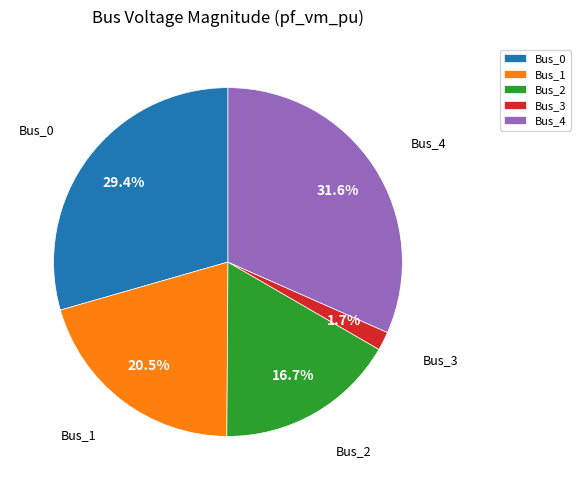

Between Bus_1 and Bus_0, which is larger?

Bus_0